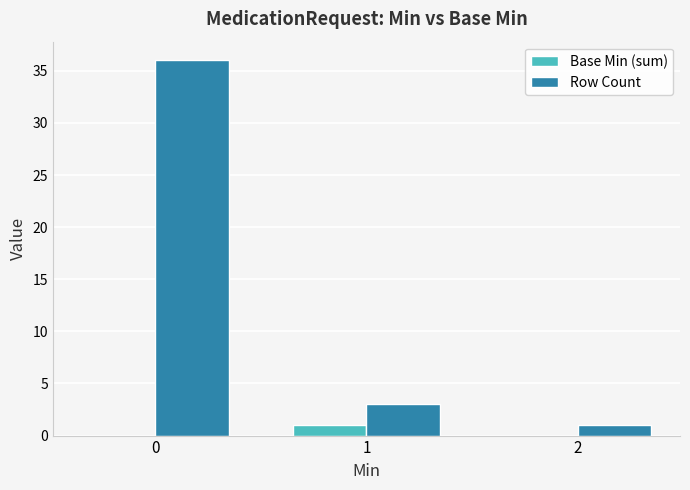

Which series has the largest total across all categories?

Row Count